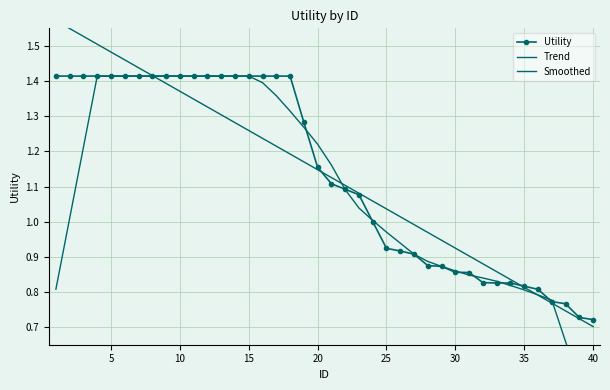

Which series has the largest range (max minus min)?

Smoothed